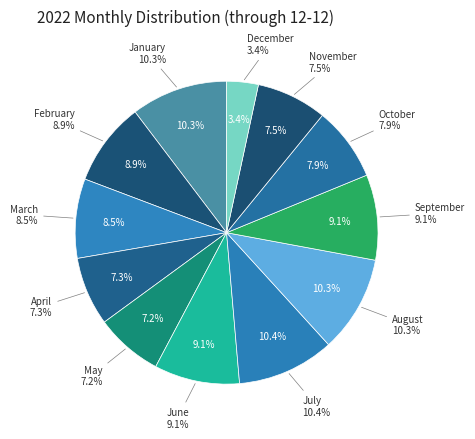

What is the largest slice in the pie chart?

July